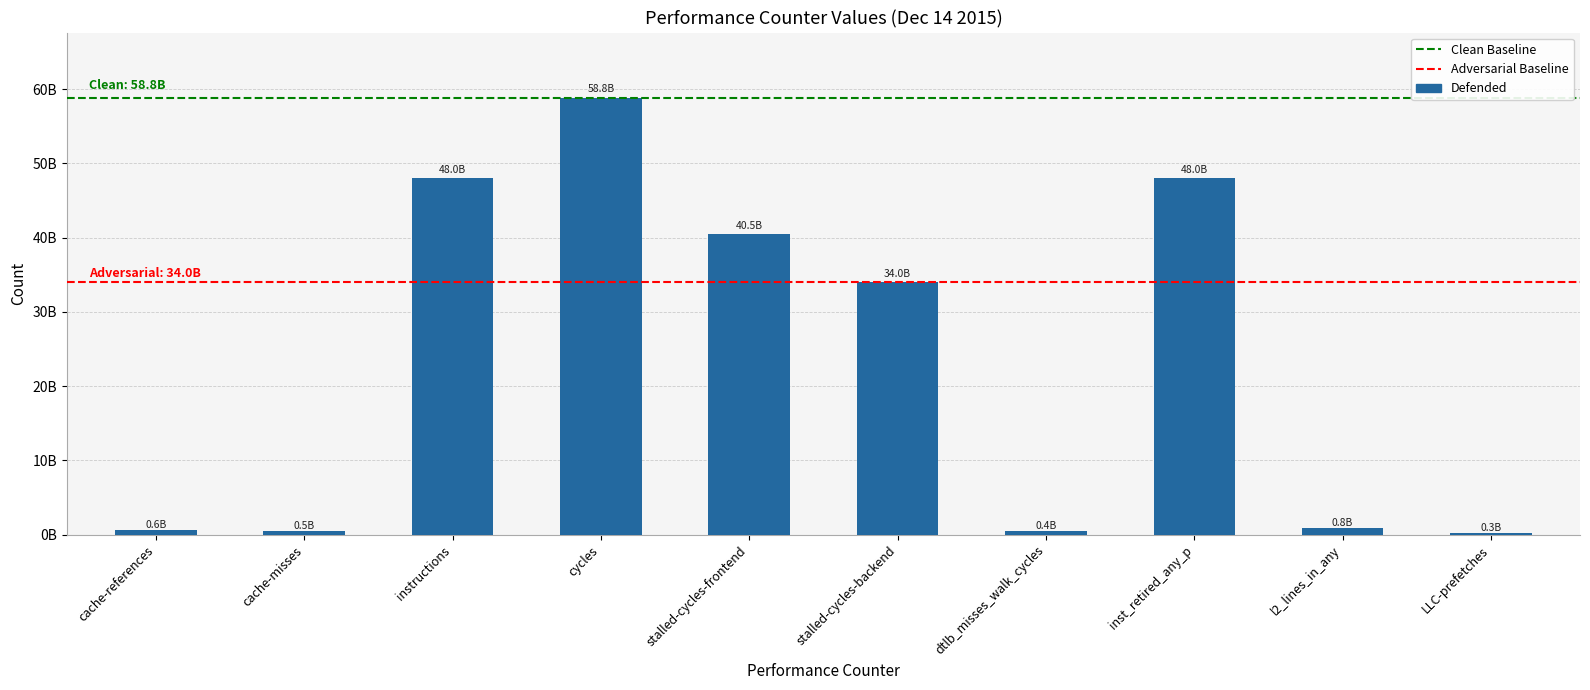

Where does the data first go above 34038189822?

instructions